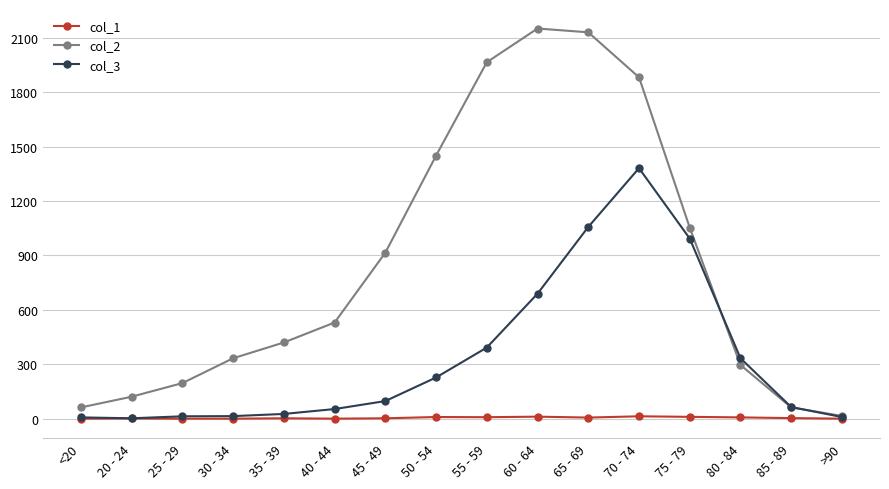

True or false: col_1 has a value of 2 at 45 - 49.

True